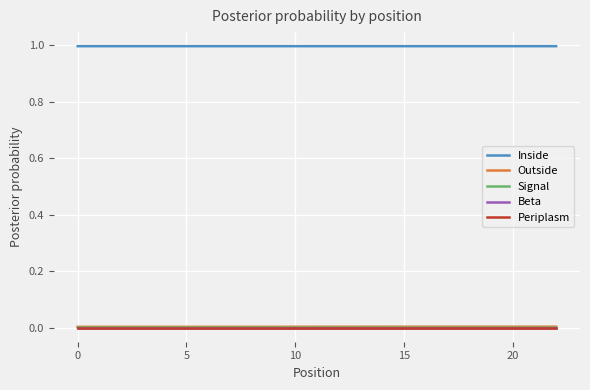

How many lines are shown in the chart?

5